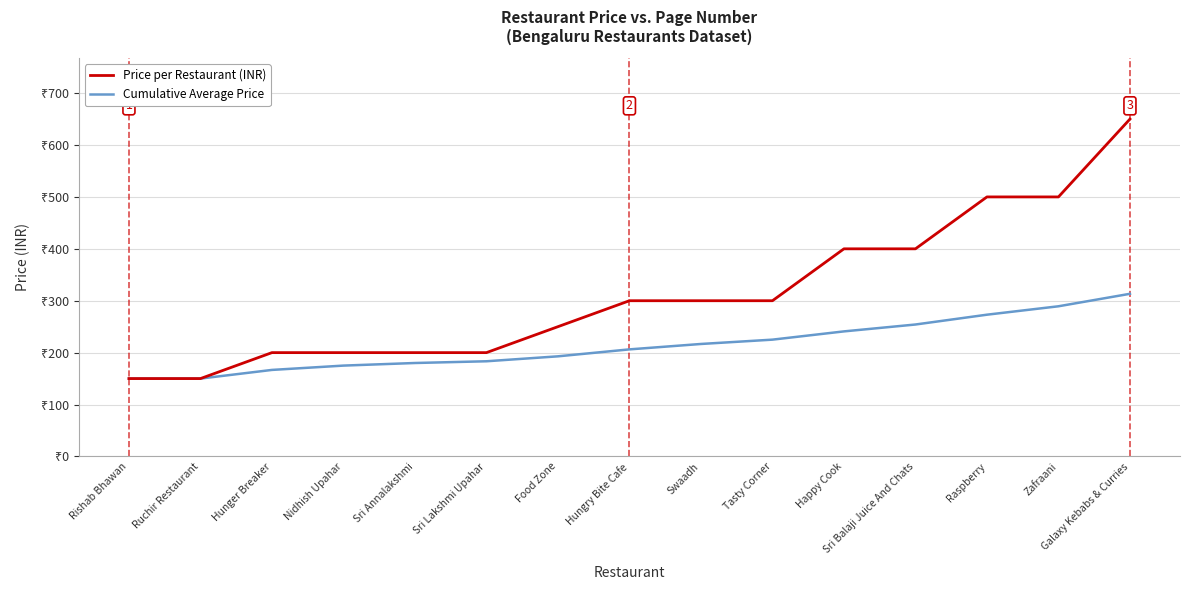

Which category has the highest value in the Price per Restaurant (INR) series?

Galaxy Kebabs & Curries